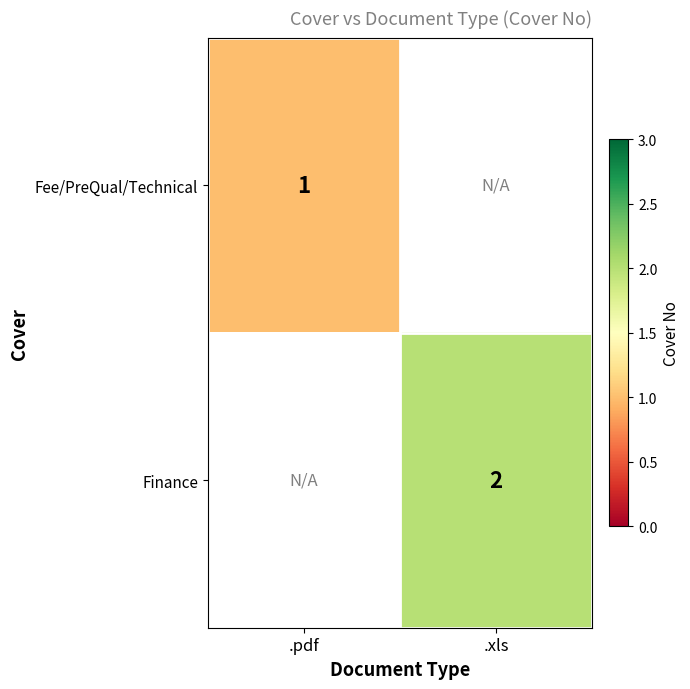

Count the number of data series in this chart.

2